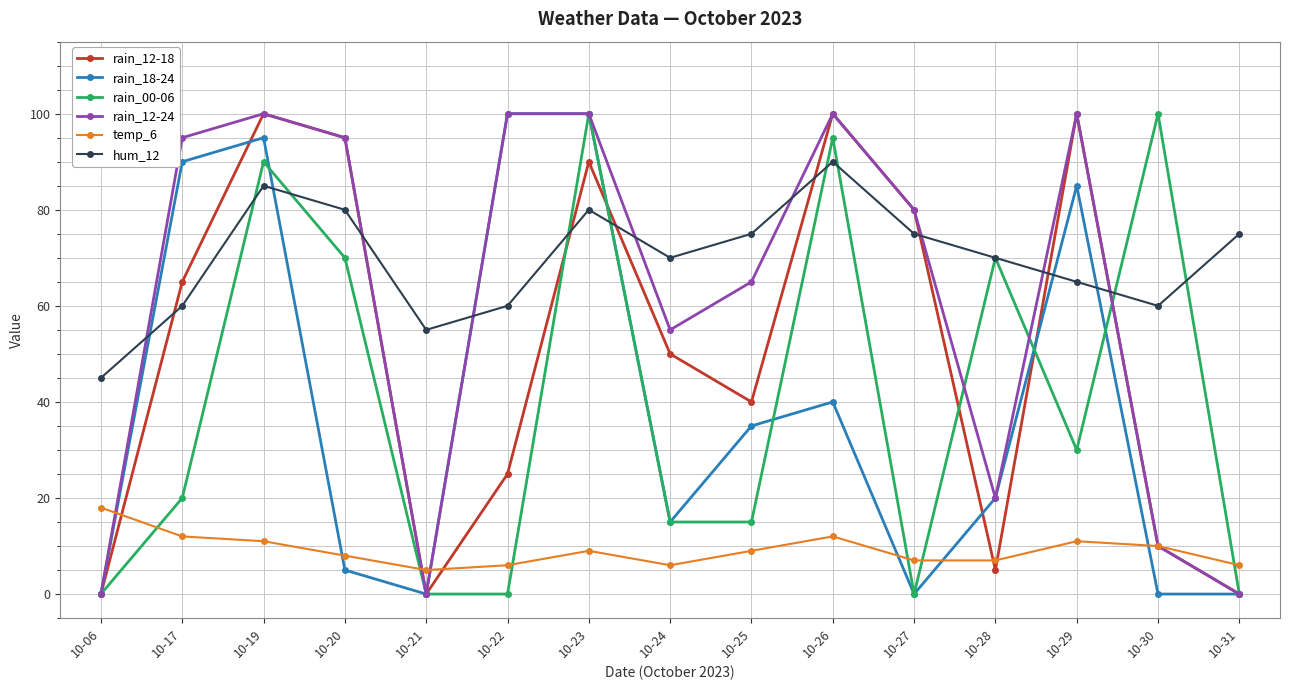

What is the spread (max minus min) of values at 10-20?

90